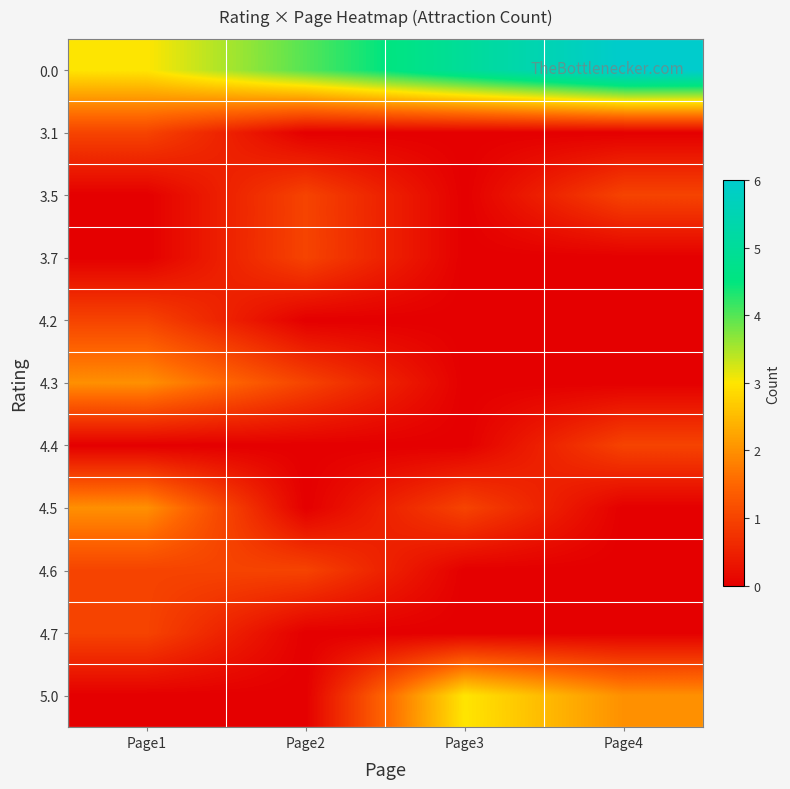

At Page4, list the series in order from largest to smallest.

0.0, 5.0, 3.5, 4.4, 3.1, 3.7, 4.2, 4.3, 4.5, 4.6, 4.7